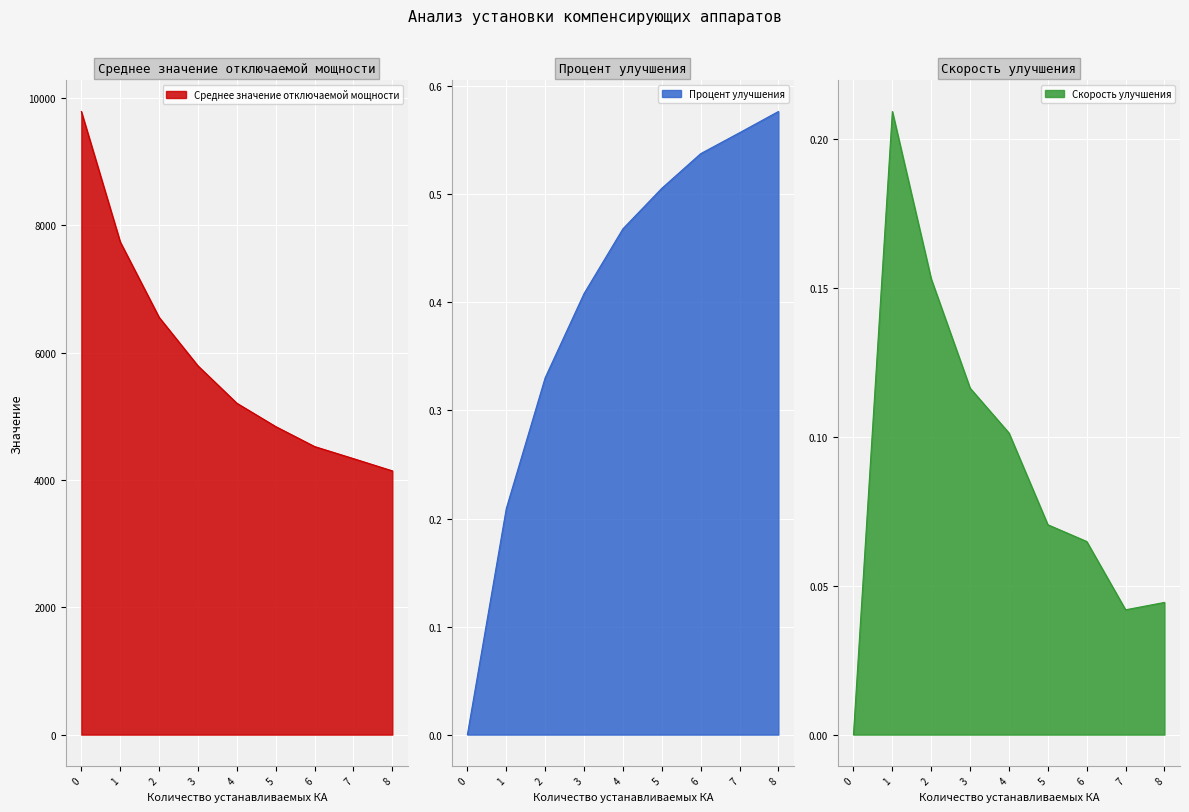

True or false: Среднее значение отключаемой мощности and Скорость улучшения intersect in this chart.

False